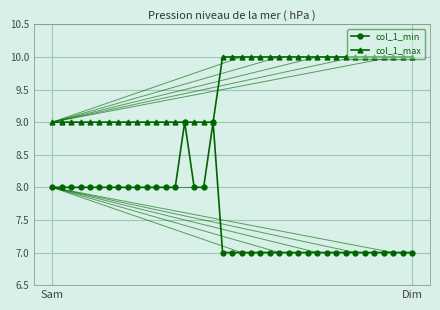

Rank the series by their average value, from lowest to highest.

col_1_min, col_1_max